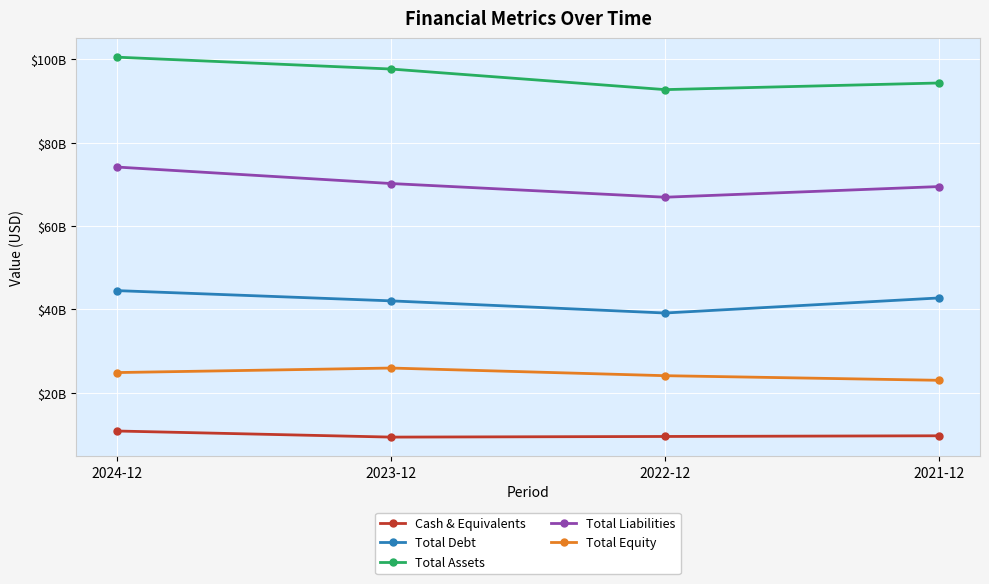

Reading left to right, what are all the values shown in this chart?

Cash & Equivalents: 10828000000	9366000000	9519000000	9684000000
Total Debt: 44522000000	42064000000	39149000000	42761000000
Total Assets: 100549000000	97703000000	92763000000	94354000000
Total Liabilities: 74177000000	70223000000	66937000000	69494000000
Total Equity: 24856000000	25941000000	24105000000	22999000000